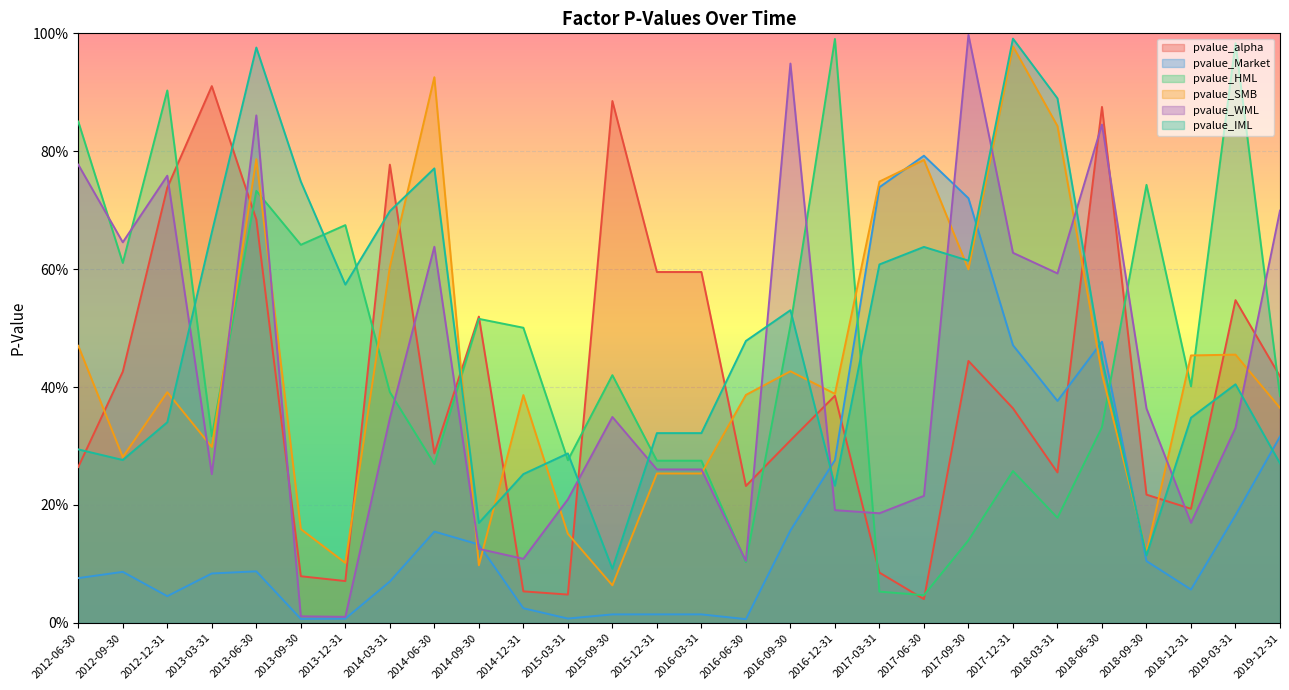

What is the difference between the pvalue_WML values at 2014-03-31 and 2013-09-30?

0.3